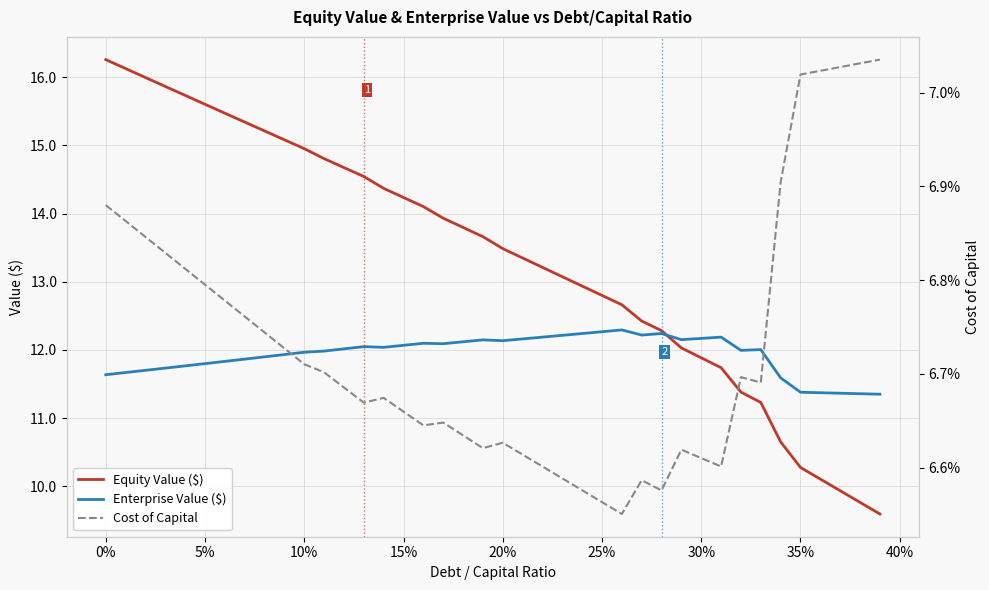

What are all the series names shown in the legend?

Equity Value ($), Enterprise Value ($), Cost of Capital